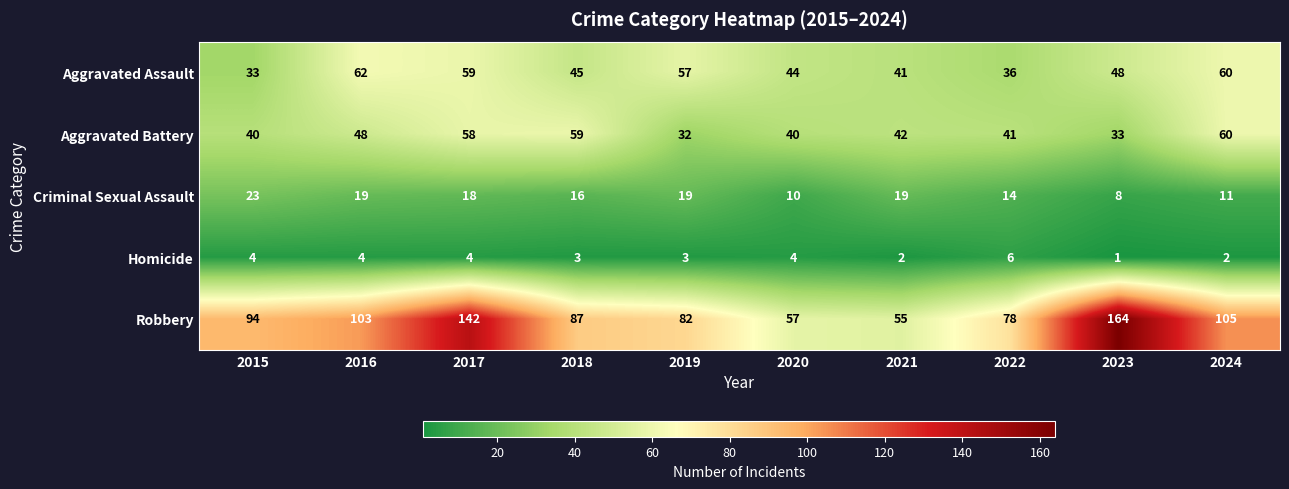

What is the difference between the highest and lowest values at 2017?

138